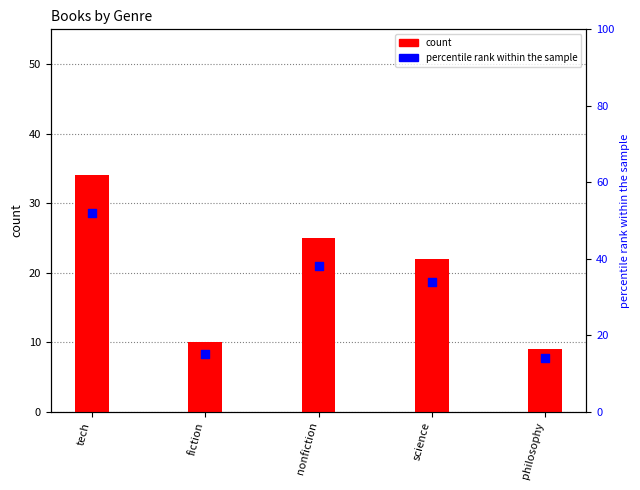

What are all the series names shown in the legend?

count, percentile rank within the sample